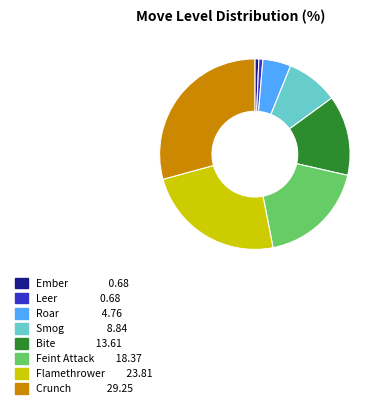

Which has a higher value, Flamethrower or Ember?

Flamethrower